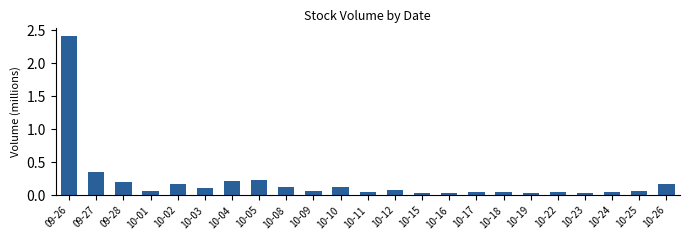

What is the label of the 3rd bar from the left?

09-28